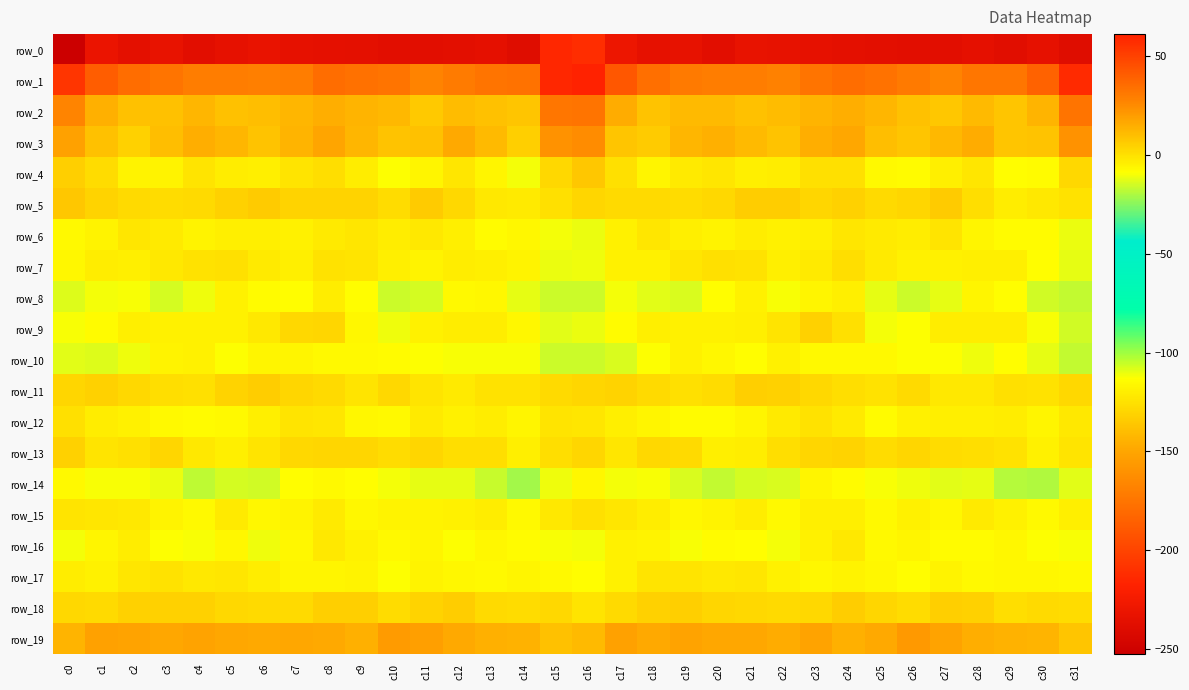

The value of row_9 at c6 is -2.2. True or false?

True